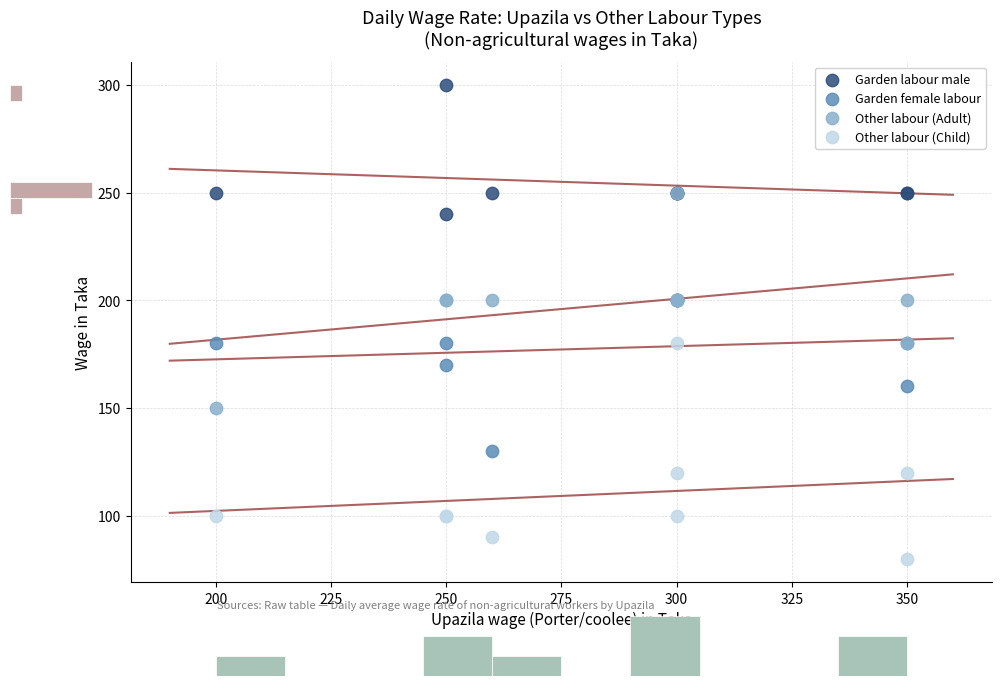

Which series contains the highest Y value?

Garden labour male